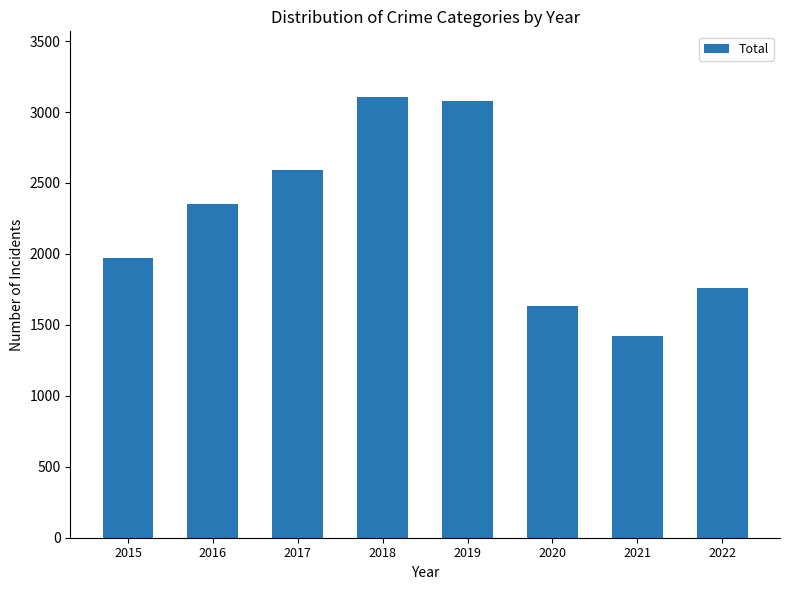

Read the value at 2016, to the nearest 50.

2350